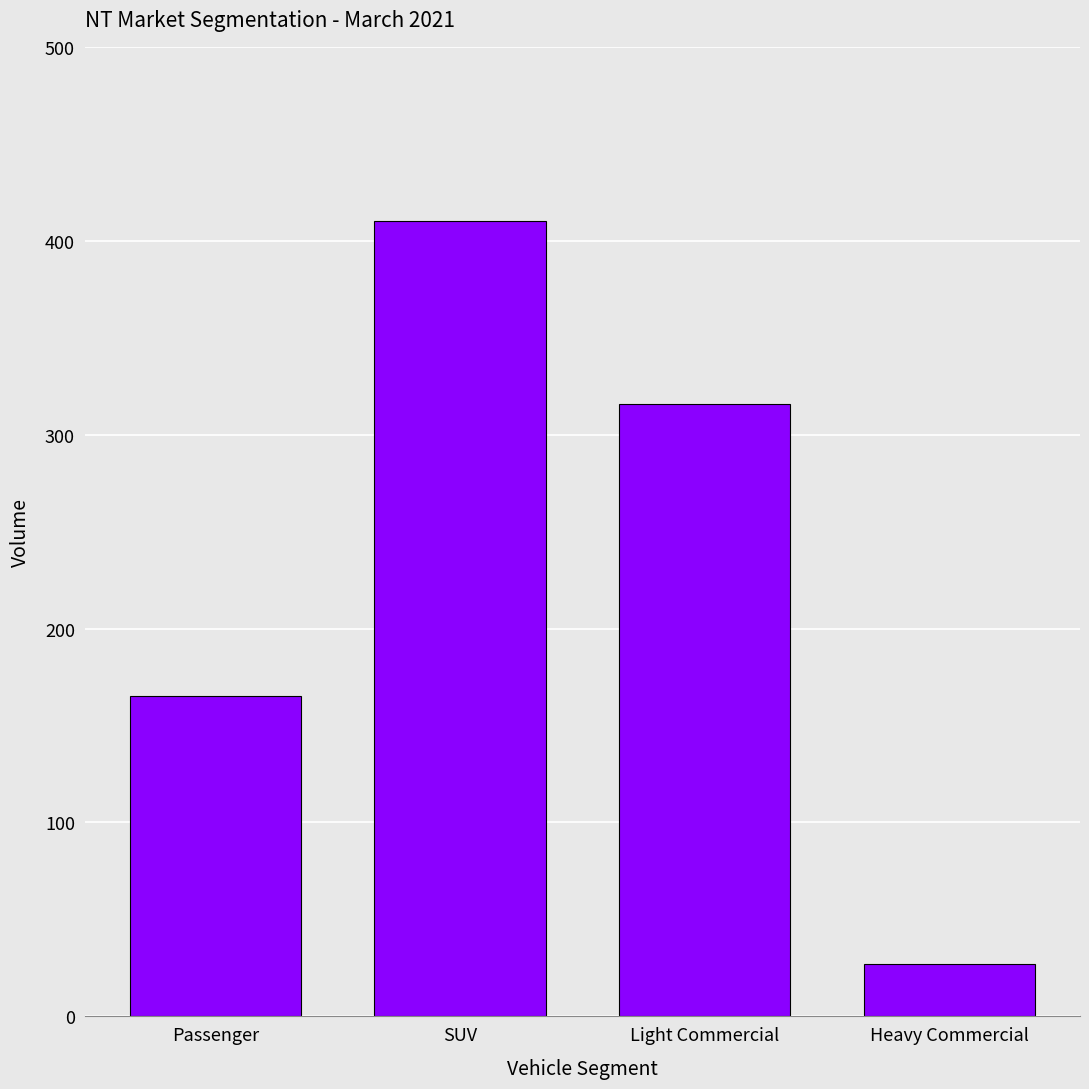

What is the average value?

230